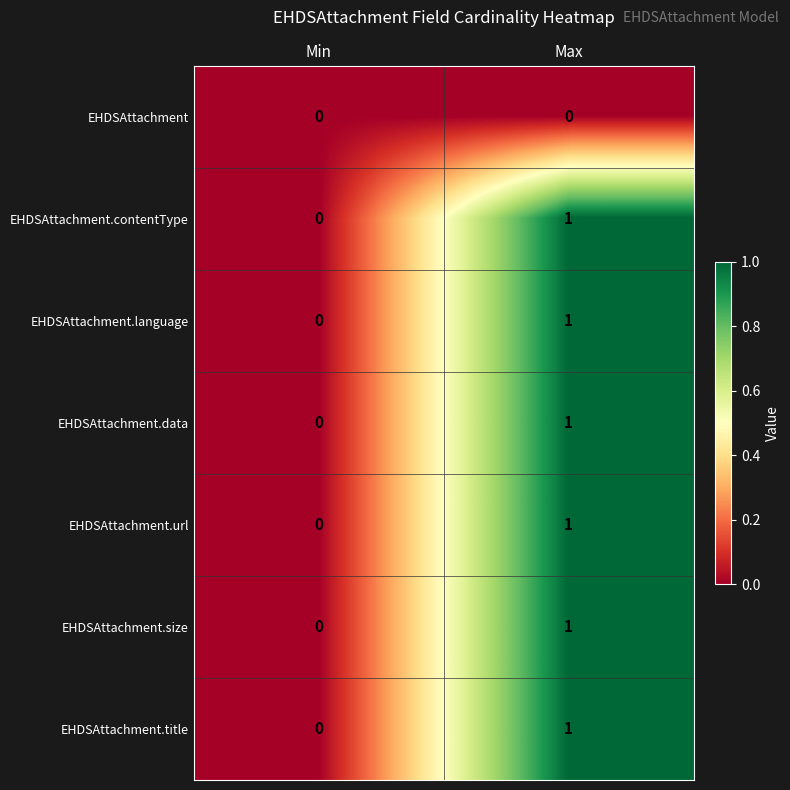

Where is EHDSAttachment.data nearest to the value 0?

Min